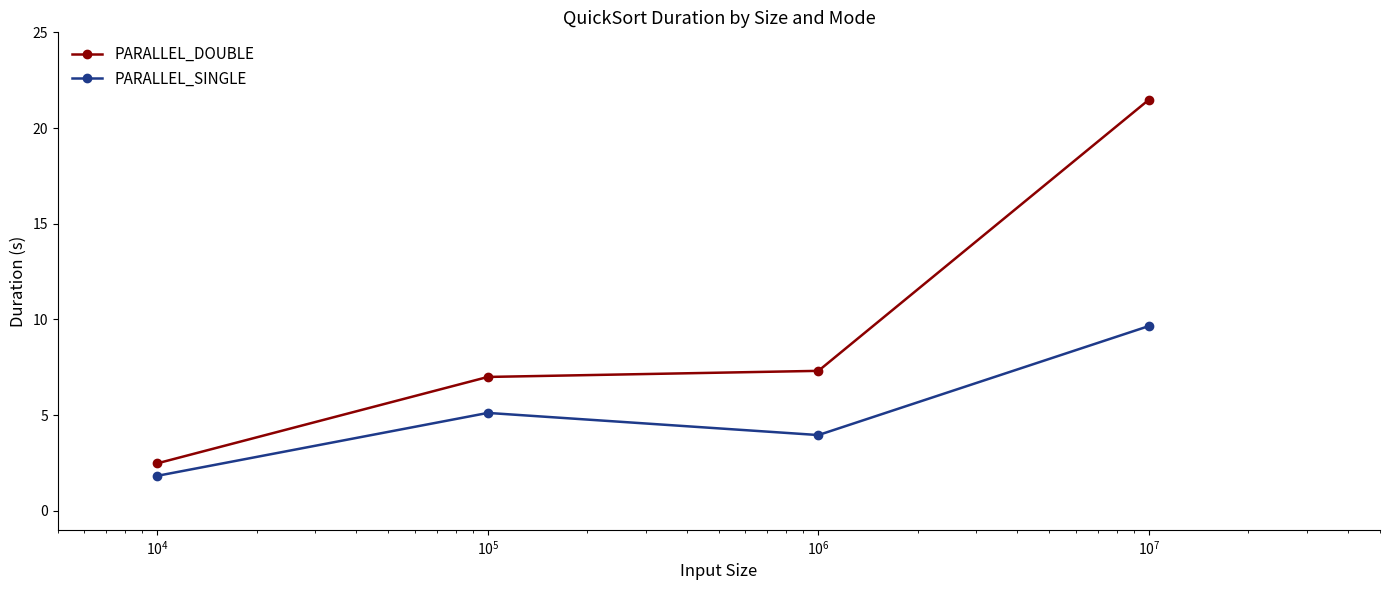

What is the value of the PARALLEL_DOUBLE point at the 1st from the left?

2.5